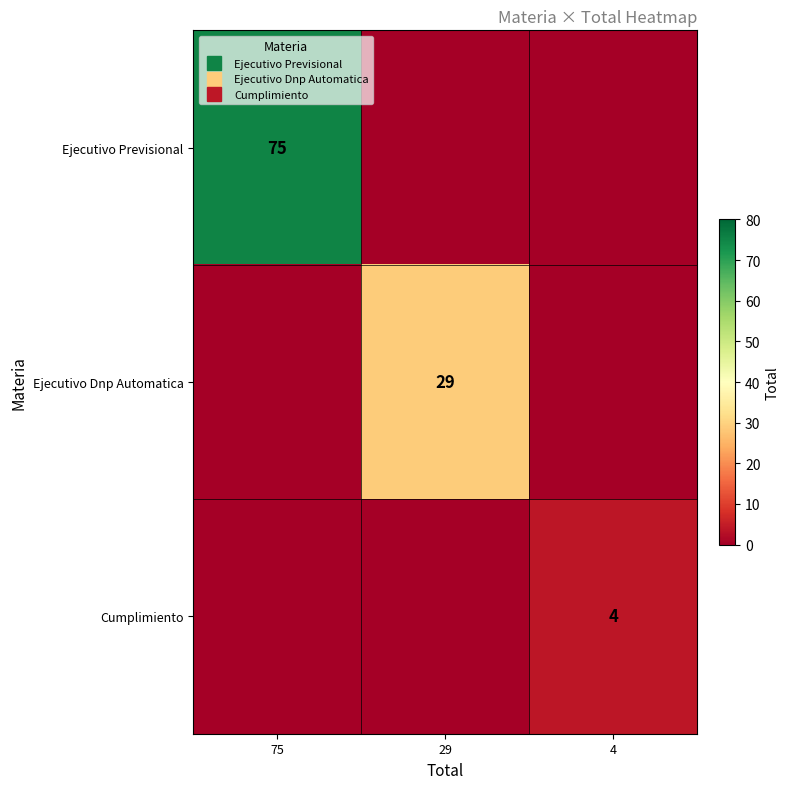

At how many categories does at least one series exceed 40?

1